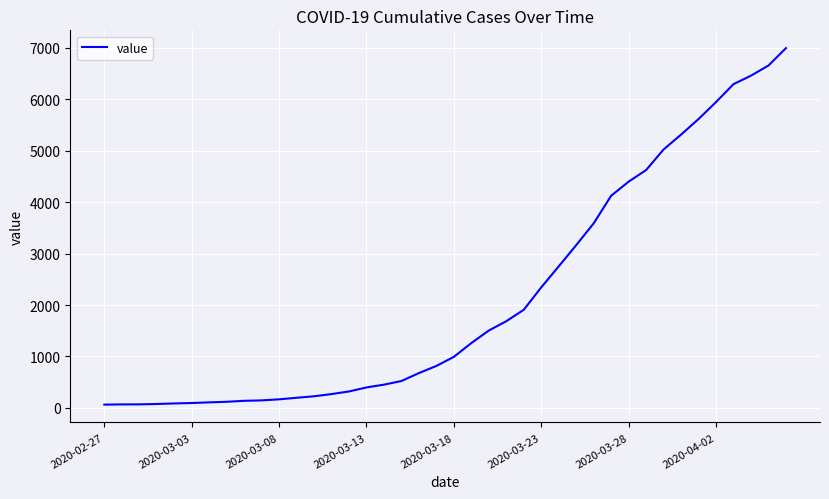

What is the greatest value displayed?

6995